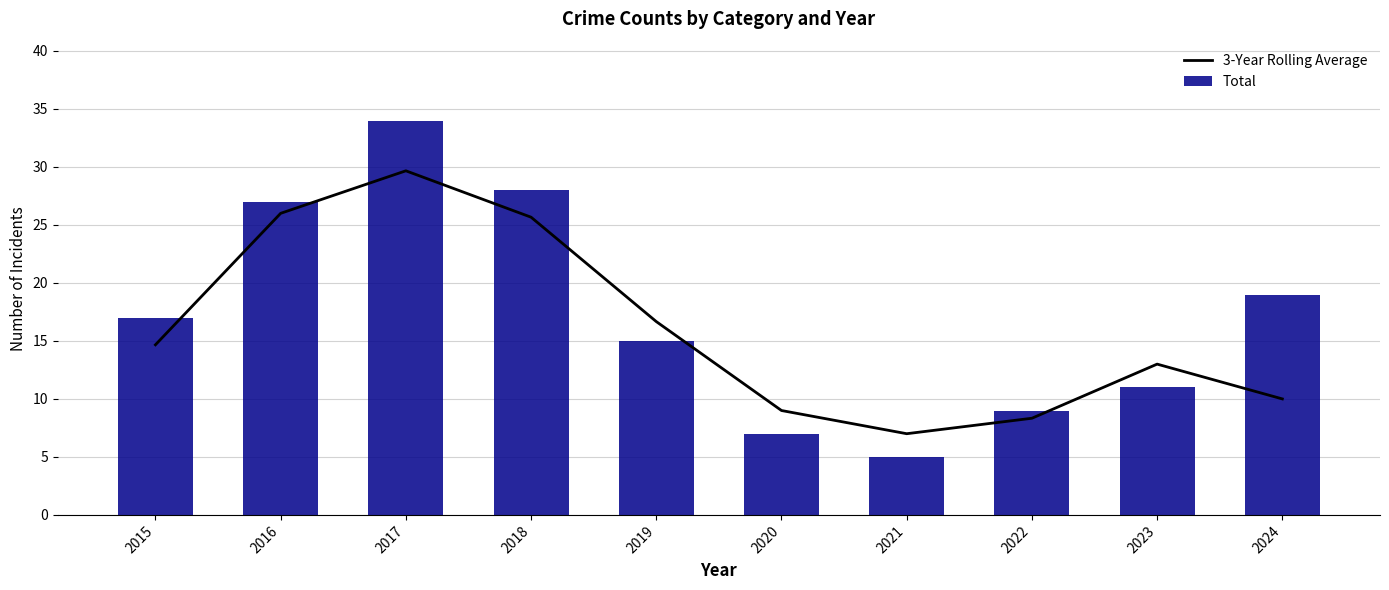

What is the value of the 3-Year Rolling Average bar at the 5th from the left?

16.7